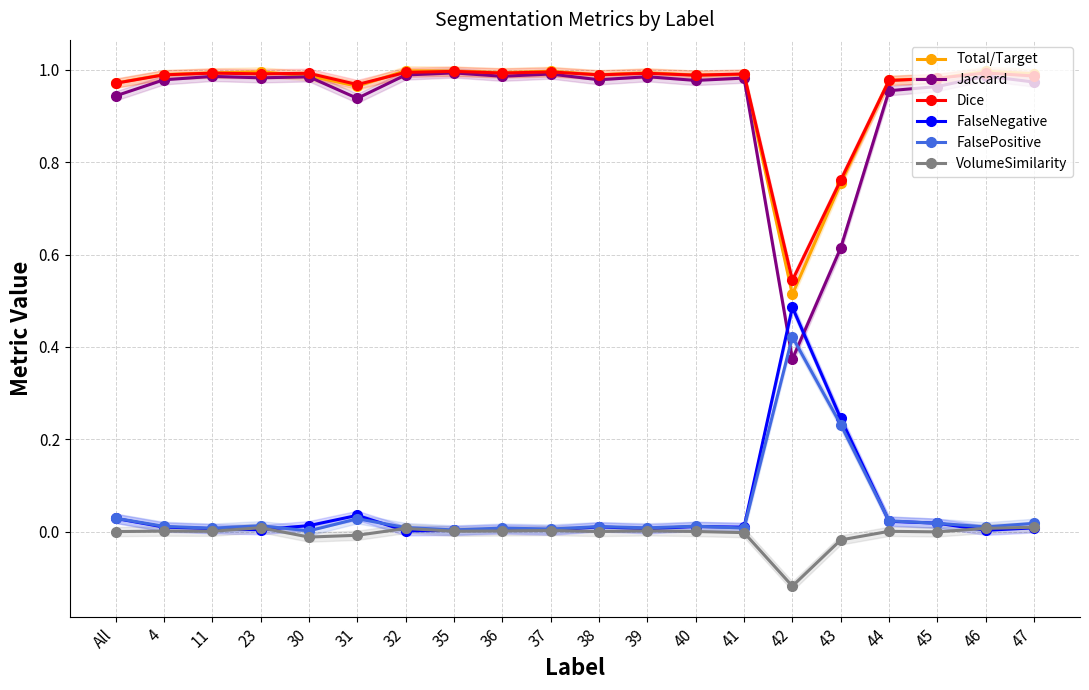

How many series are shown in this chart?

6